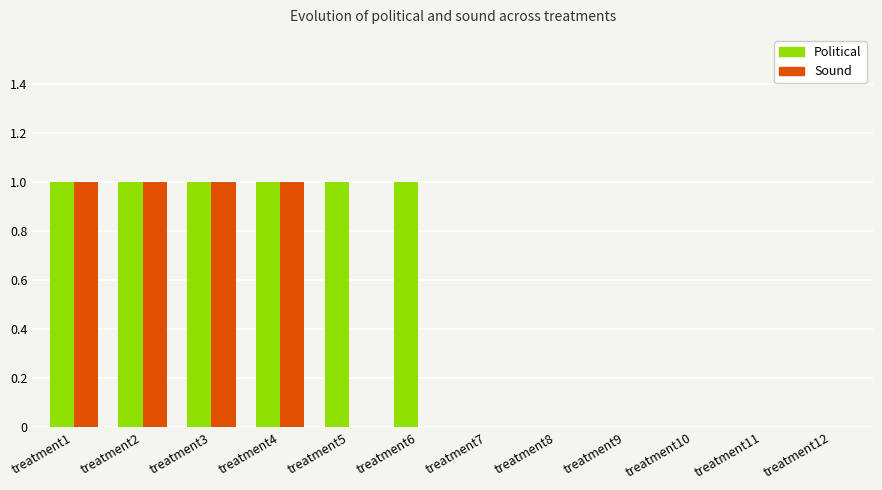

What is the greatest value displayed?

1